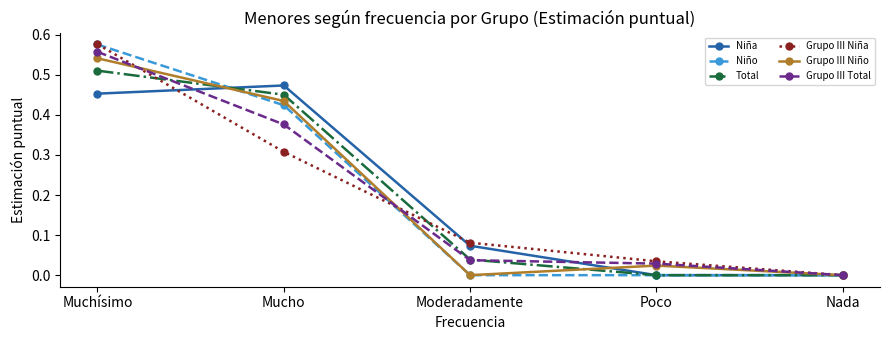

The Grupo III Total series shows 0.0 at Moderadamente. True or false?

True